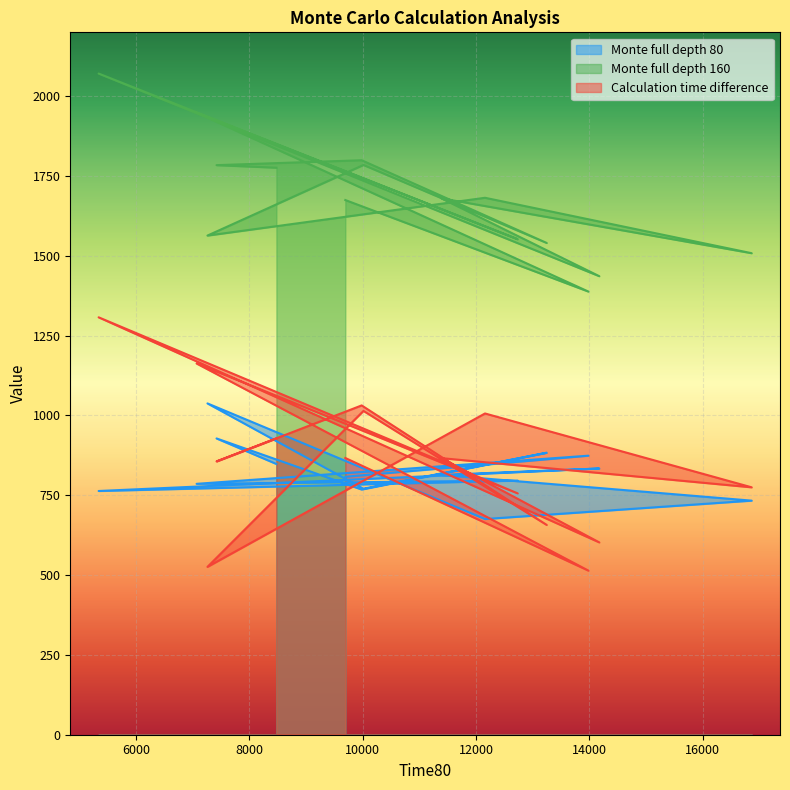

What are all the series names shown in the legend?

Monte full depth 80, Monte full depth 160, Calculation time difference